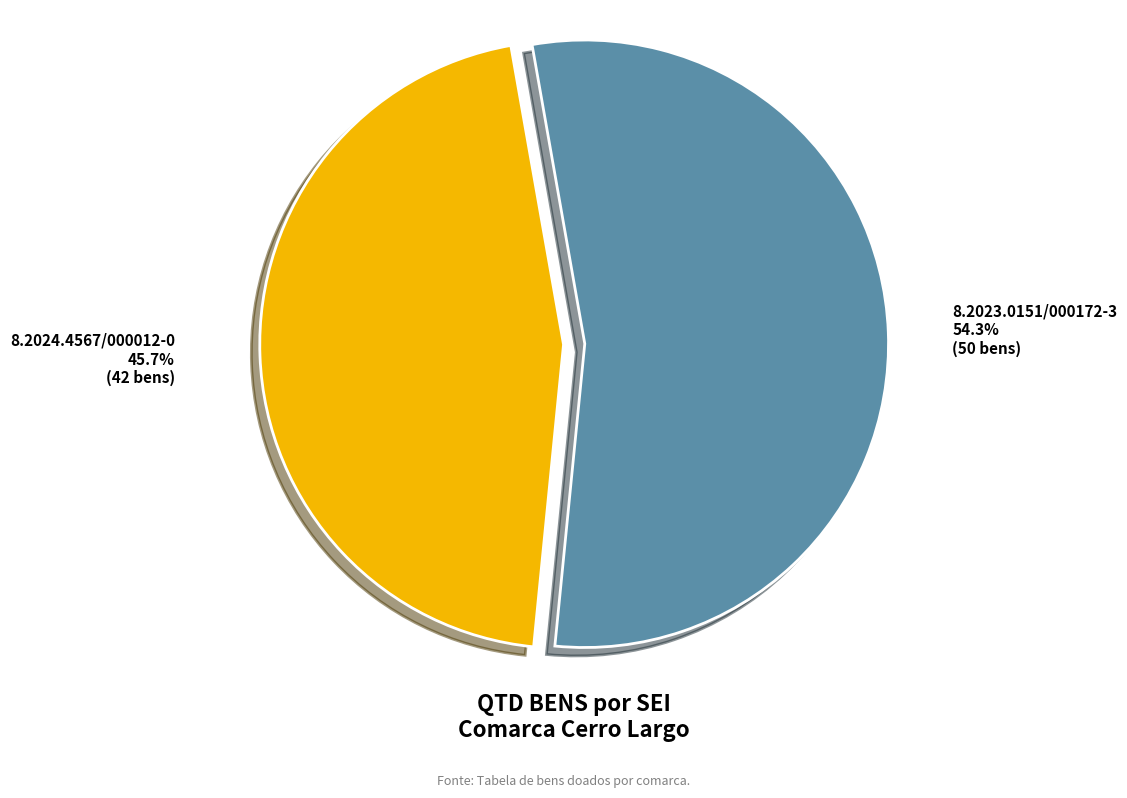

Does any single category account for the majority?

Yes